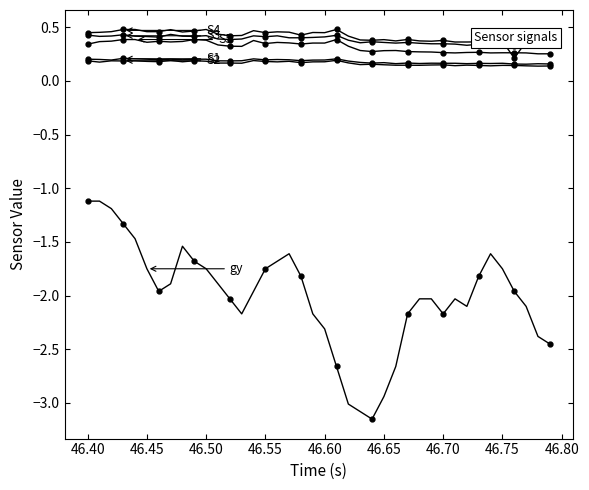

What is the greatest value displayed?

0.5